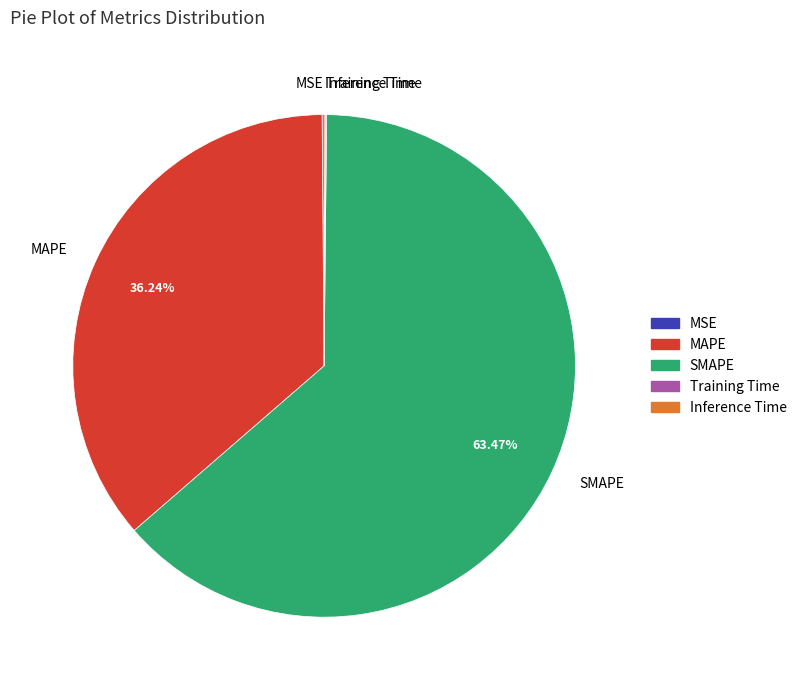

What is the ratio of the value at SMAPE to the value at MAPE?

1.8